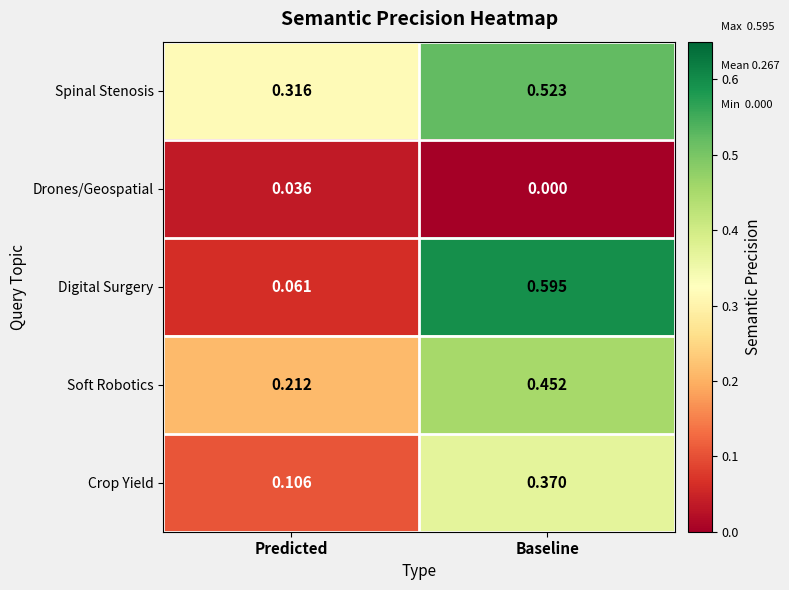

Where is Digital Surgery nearest to the value 0?

Predicted